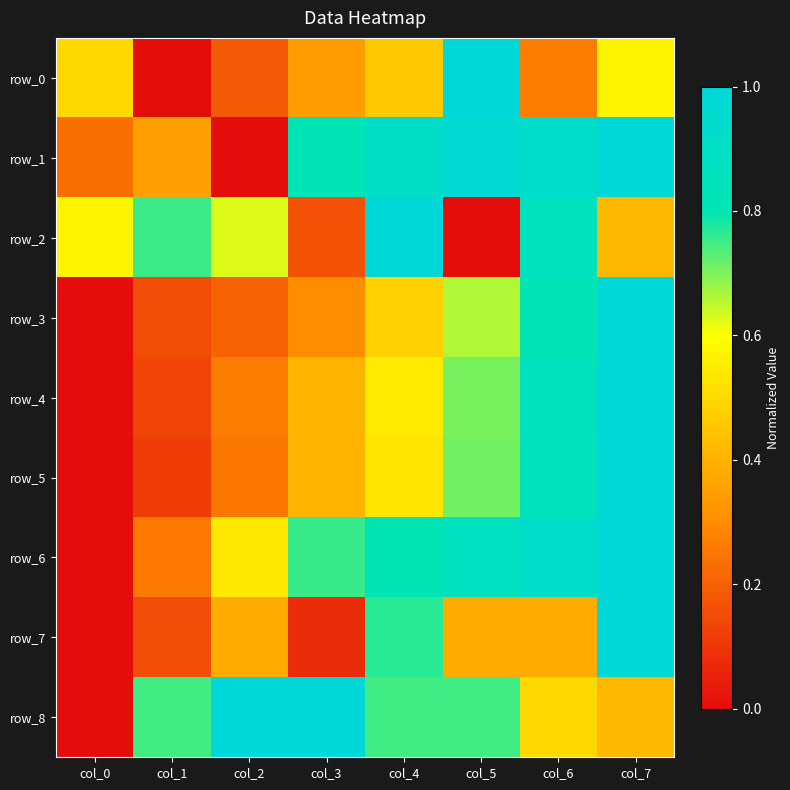

Between col_2 and col_7, which series saw the biggest shift?

row_1